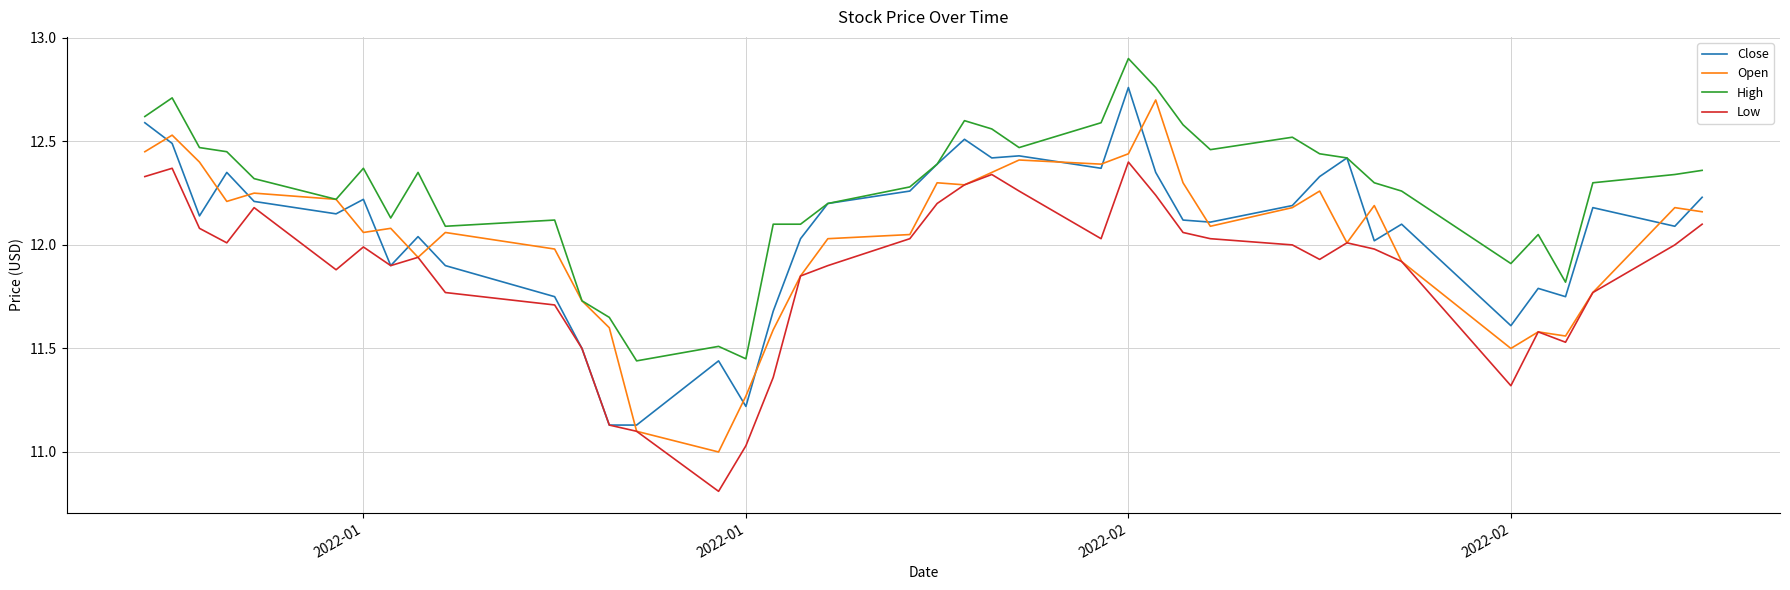

What is the difference between the second highest and second lowest values in the Close series?

1.5